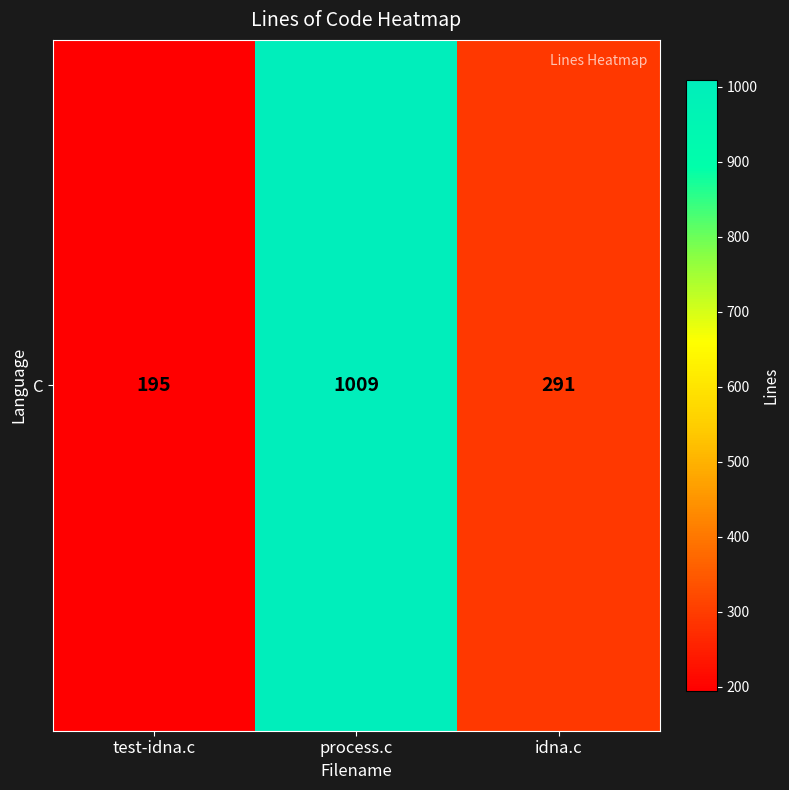

The value at idna.c is 291. True or false?

True